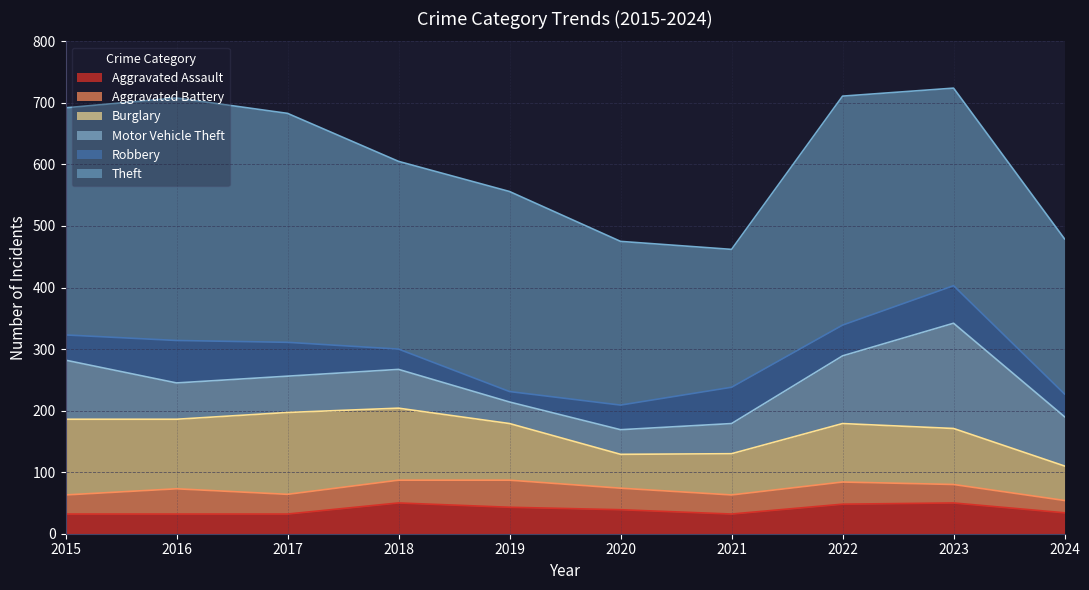

What is the sum of the Theft values at 2015 and 2019?

694